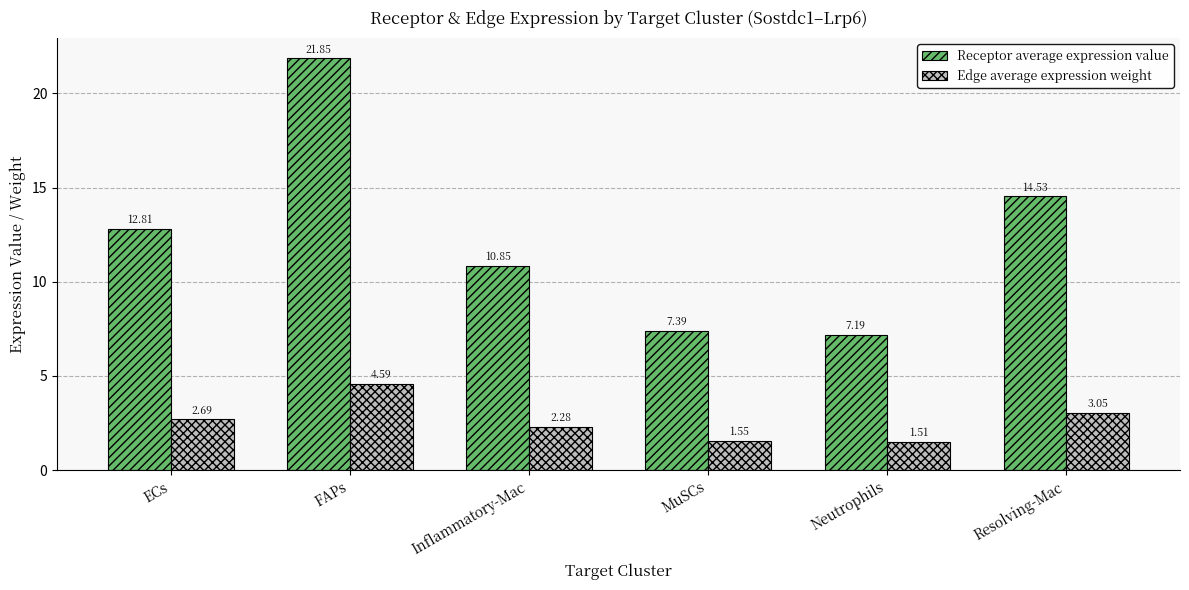

What is the value of the Receptor average expression value bar at the 6th from the left?

14.5